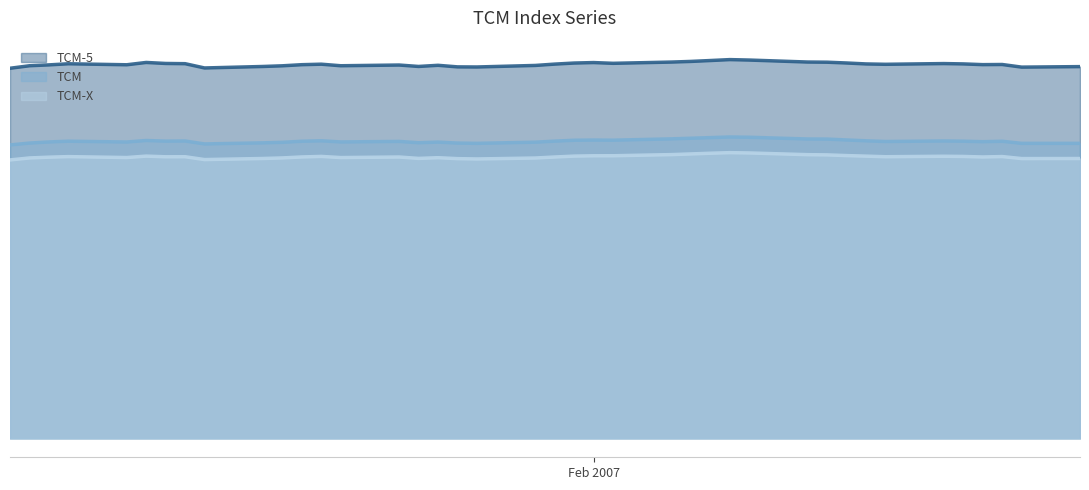

Rank the categories by TCM-X value from lowest to highest.

02-01-2007, 12-01-2007, 26-01-2007, 25-01-2007, 23-02-2007, 26-02-2007, 15-01-2007, 23-01-2007, 29-01-2007, 03-01-2007, 16-01-2007, 24-01-2007, 19-01-2007, 08-01-2007, 04-01-2007, 22-01-2007, 30-01-2007, 21-02-2007, 17-01-2007, 10-01-2007, 11-01-2007, 16-02-2007, 05-01-2007, 22-02-2007, 20-02-2007, 18-01-2007, 19-02-2007, 15-02-2007, 09-01-2007, 31-01-2007, 01-02-2007, 02-02-2007, 14-02-2007, 13-02-2007, 12-02-2007, 05-02-2007, 06-02-2007, 07-02-2007, 09-02-2007, 08-02-2007